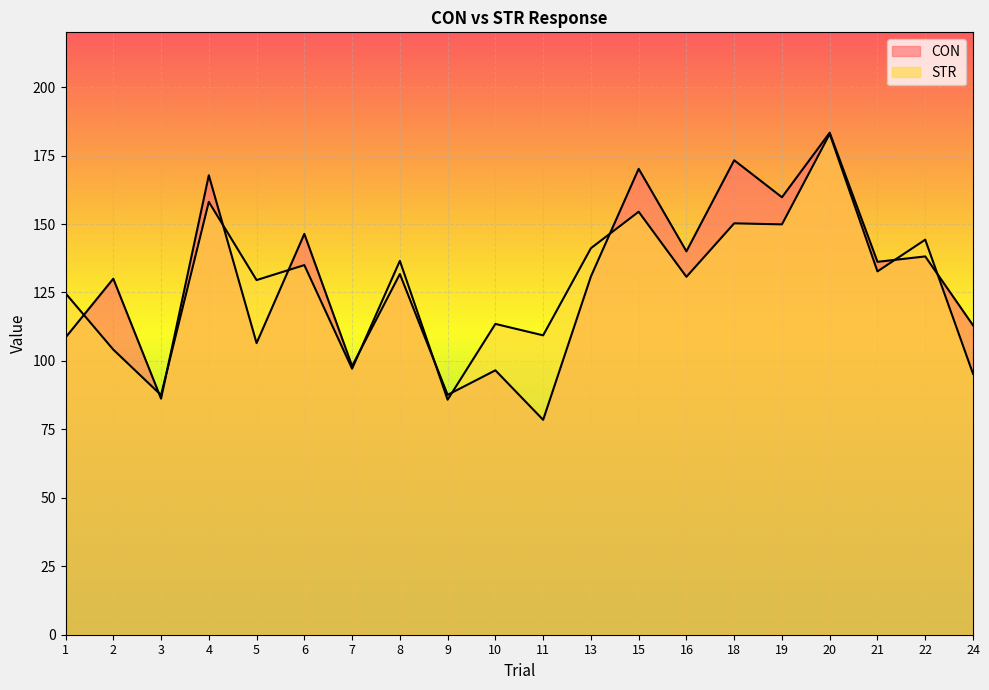

Rank the series by their average value, from lowest to highest.

STR, CON